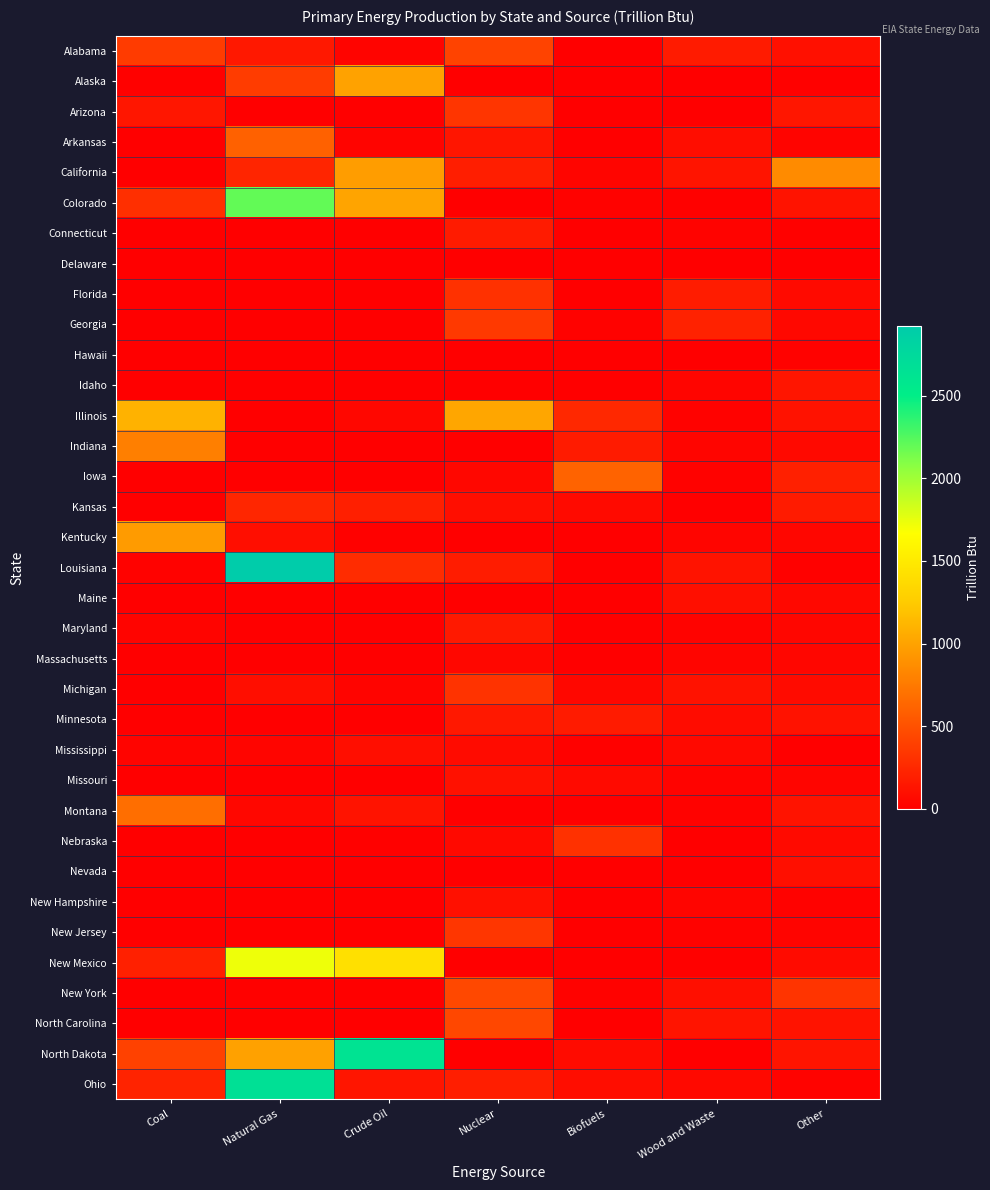

Which series has the widest spread of values?

Louisiana